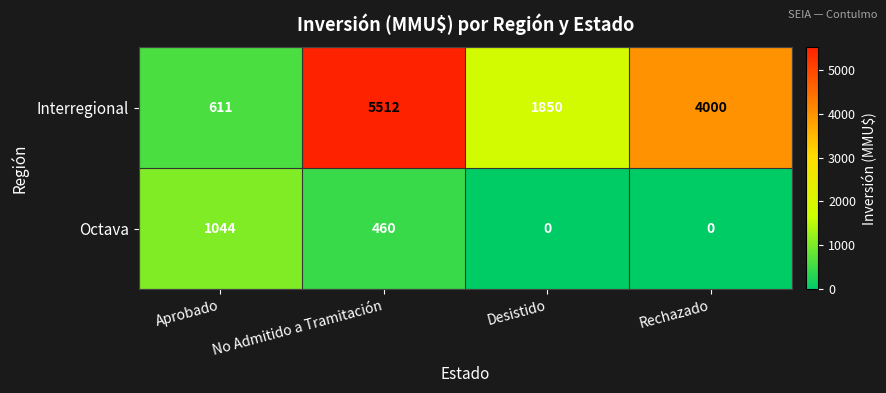

The Octava series shows 460 at No Admitido a Tramitación. True or false?

True